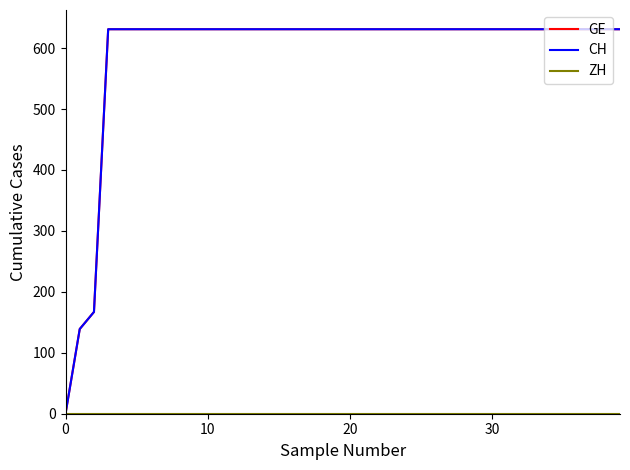

Is this an area chart (filled region under the line)?

No